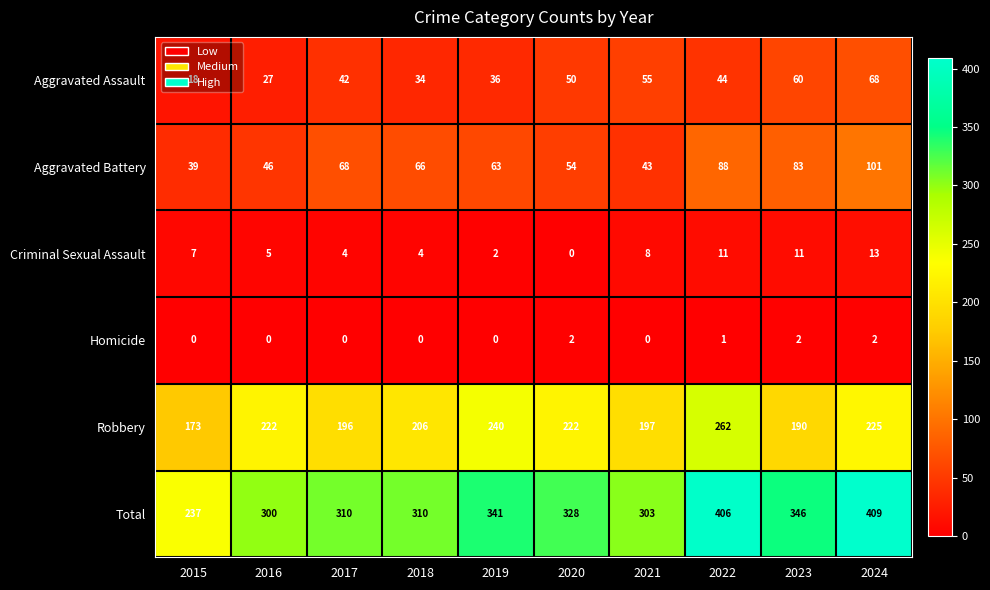

List the series in order of their peak value, lowest first.

Homicide, Criminal Sexual Assault, Aggravated Assault, Aggravated Battery, Robbery, Total